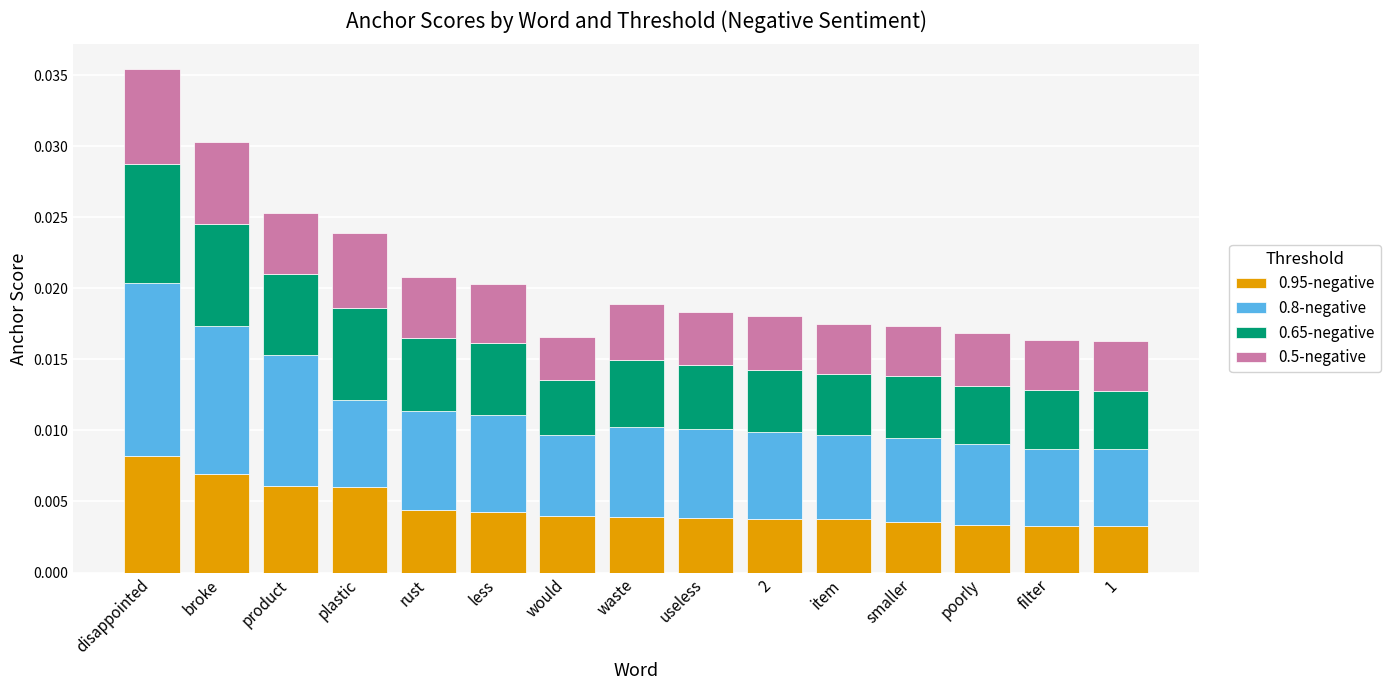

At which category is the sum across all series the highest?

disappointed